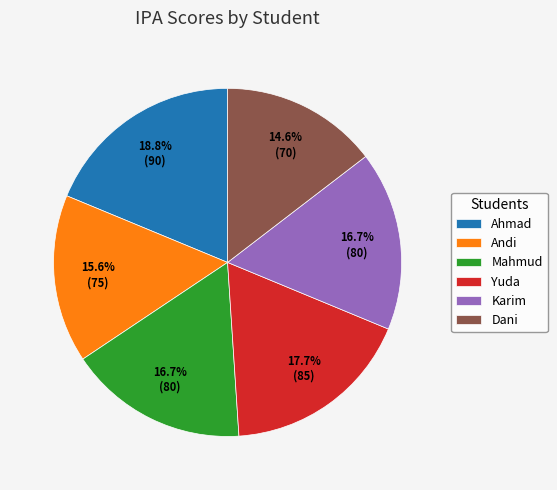

Is it true that Mahmud is 17% of the pie?

True